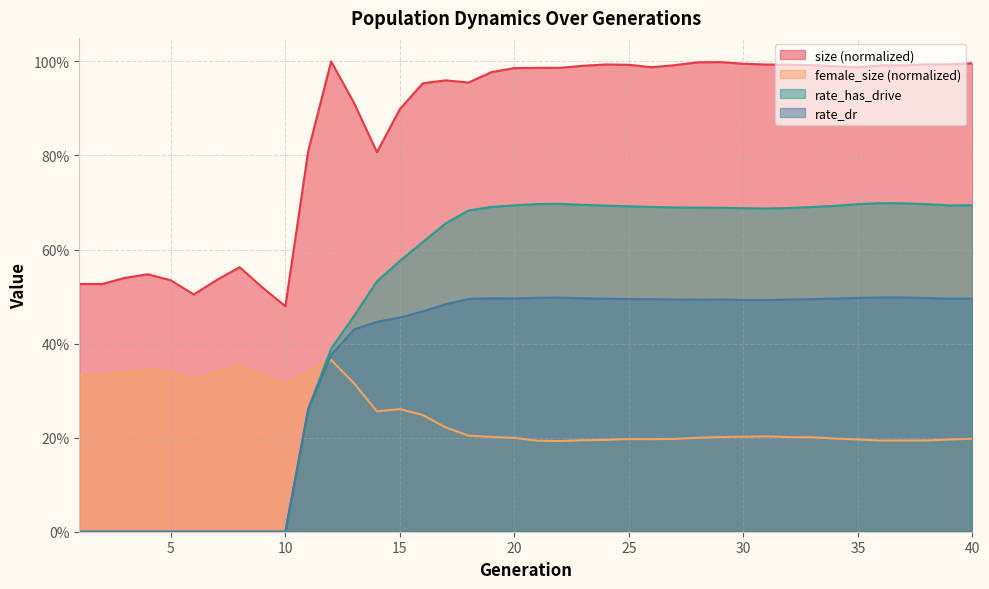

Count the number of categories in the chart.

40